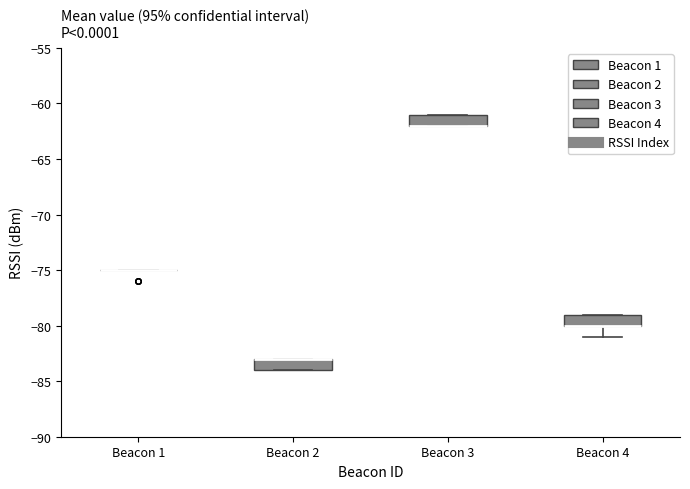

Reading left to right, transcribe this box plot: for each box, give where its median line is, the range the box spans, and where its two whiskers end, as read against the y-axis. The values are not printed on the chart, so give them approximately, as read against the axis.

Beacon 1: box collapsed to a line at -75, whiskers -75 to -75
Beacon 2: median -83 (drawn on the box's upper edge), box -84 to -83, whiskers -84 to -83
Beacon 3: median -62 (drawn on the box's lower edge), box -62 to -61, whiskers -62 to -61
Beacon 4: median -80 (drawn on the box's lower edge), box -80 to -79, whiskers -81 to -79